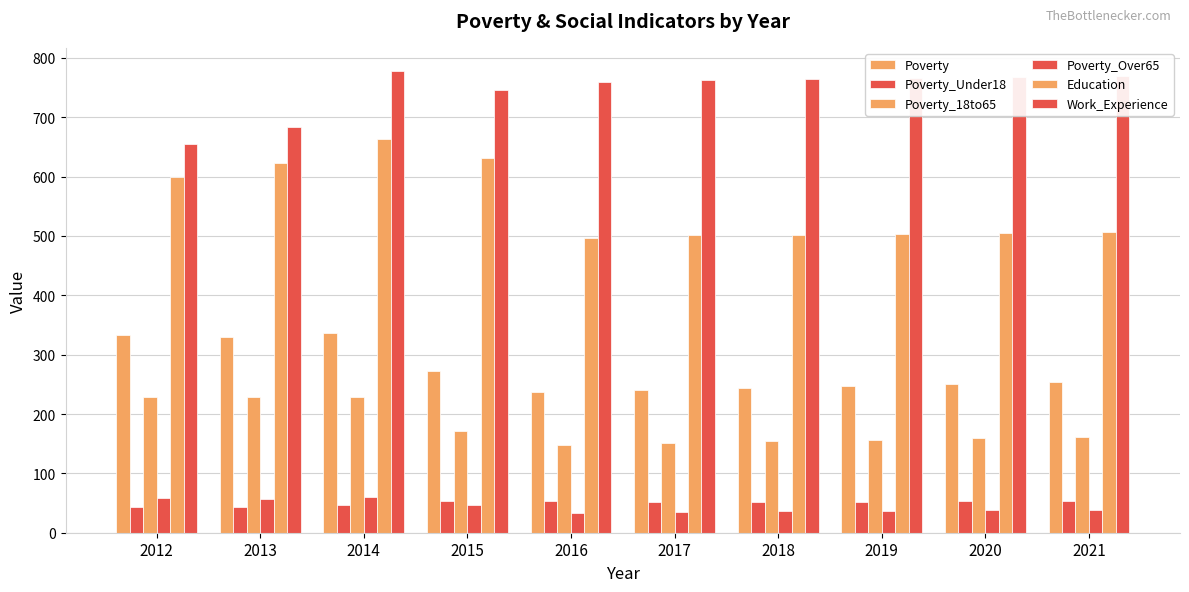

Rank the categories by Poverty_Over65 value from lowest to highest.

2016, 2017, 2018, 2019, 2020, 2021, 2015, 2013, 2012, 2014